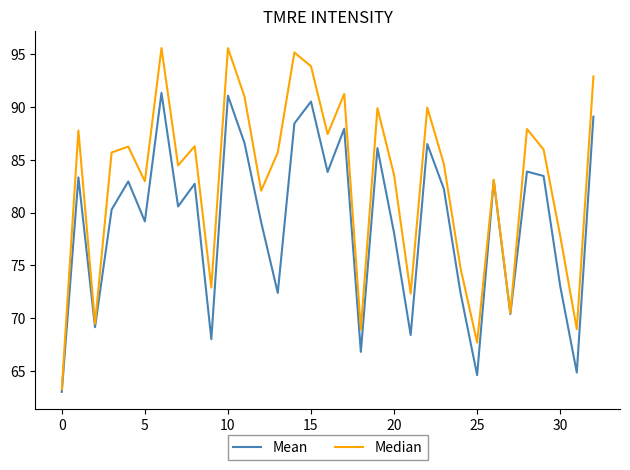

Which series has the largest range (max minus min)?

Median